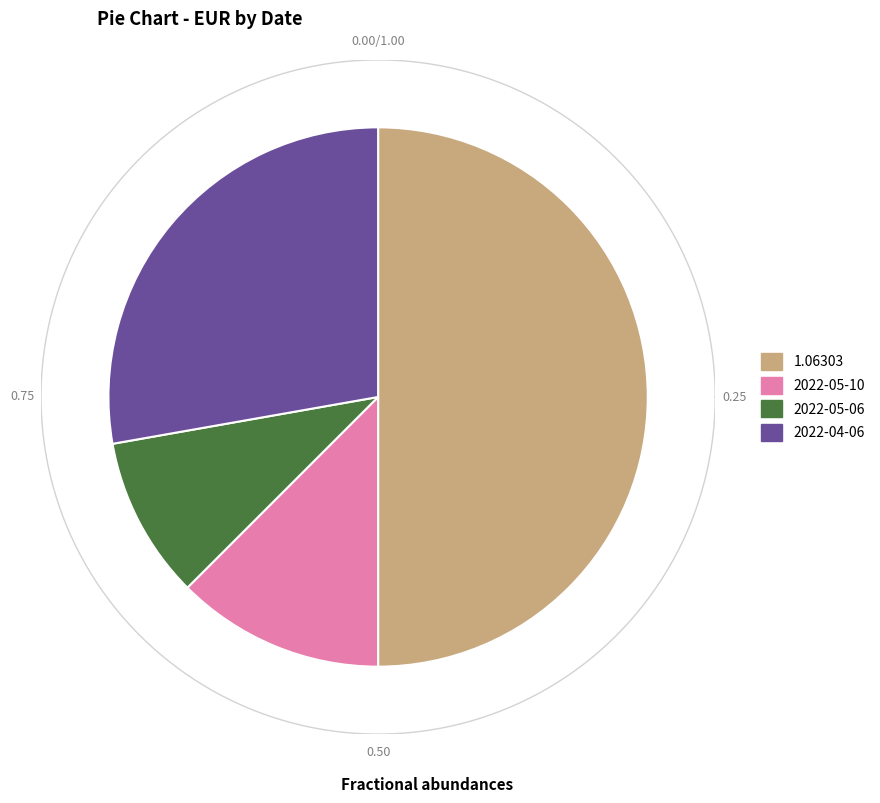

Count the number of slices in the pie.

4